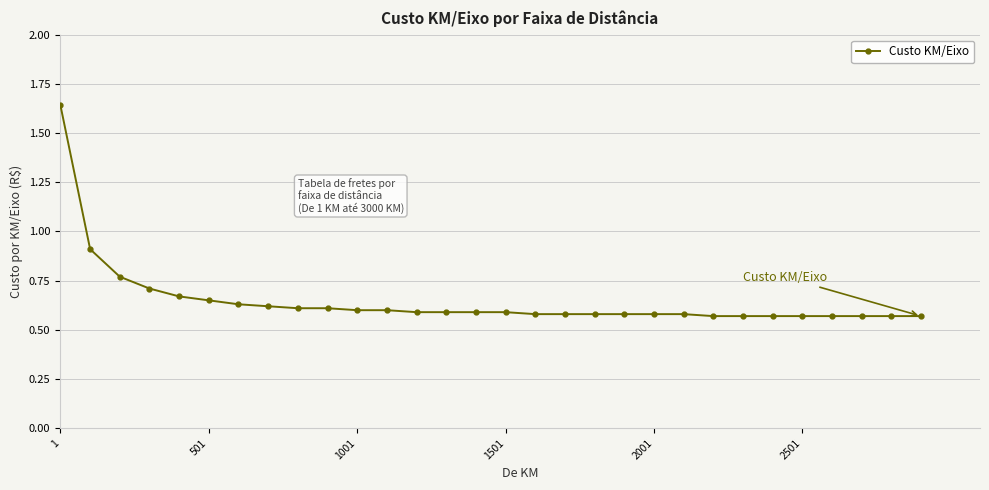

What is the difference between the maximum and second lowest values?

1.1